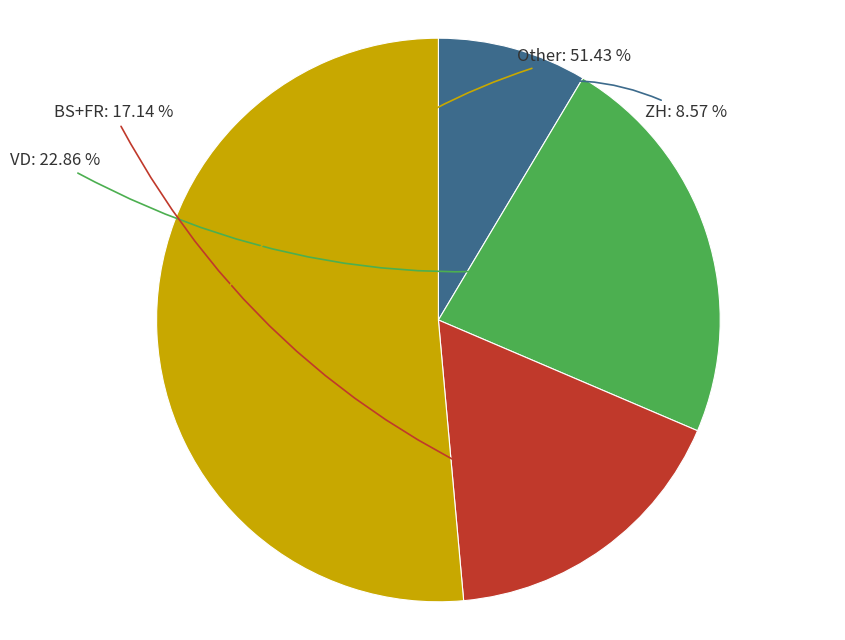

How many segments does this pie chart have?

4